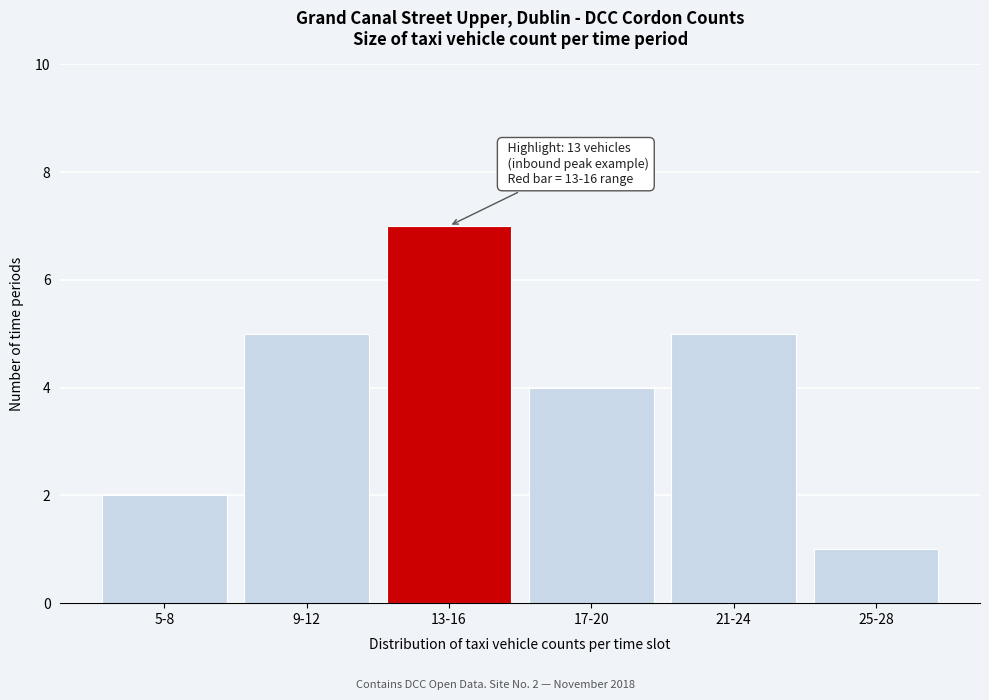

Reading left to right, extract all data points from this chart.

2	5	7	4	5	1